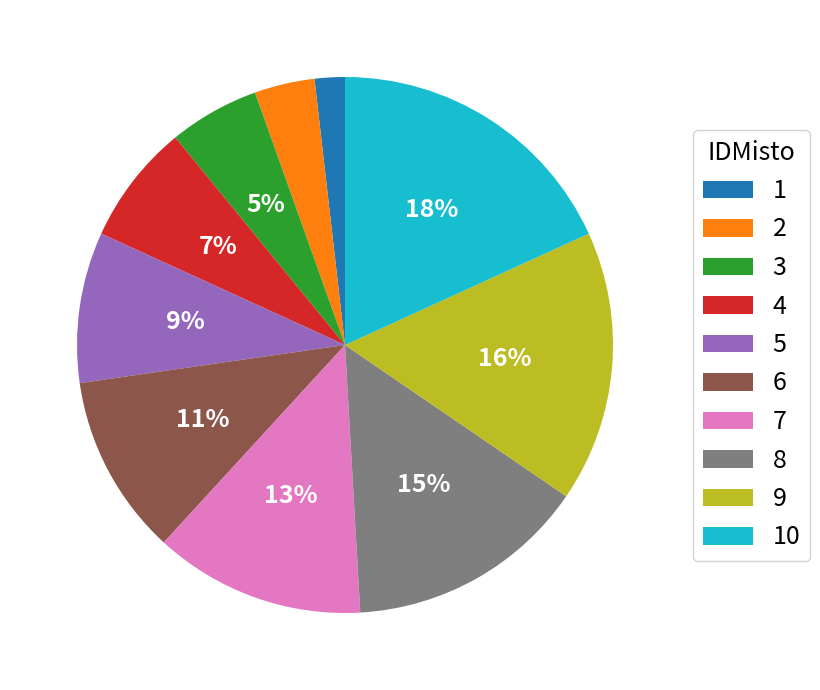

Rank the categories by value from lowest to highest.

1, 2, 3, 4, 5, 6, 7, 8, 9, 10